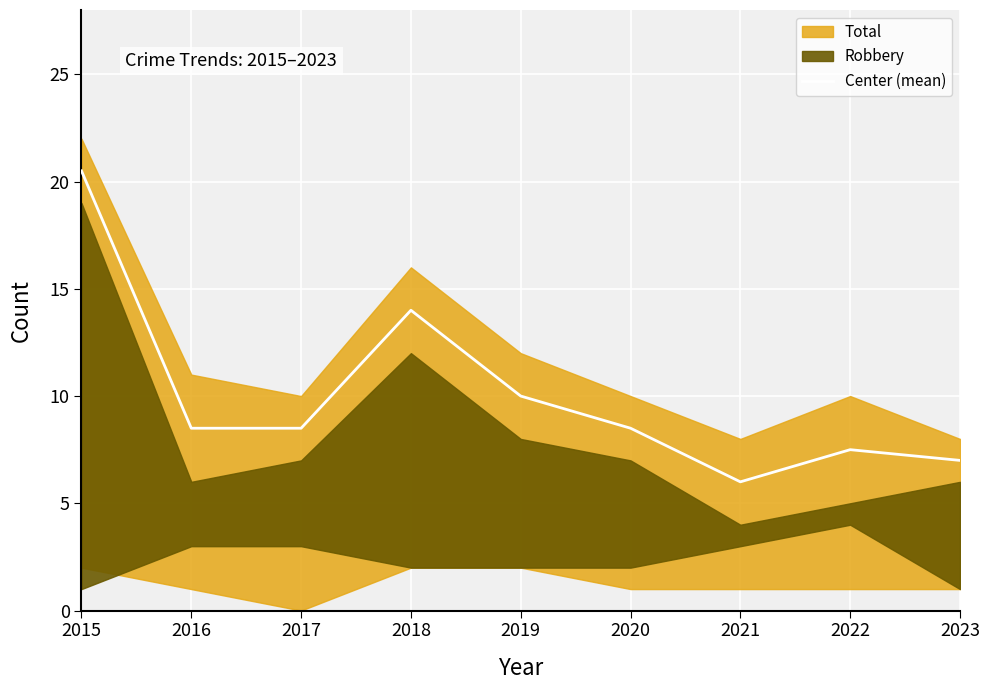

True or false: the data has more than 1 interior local peaks.

True